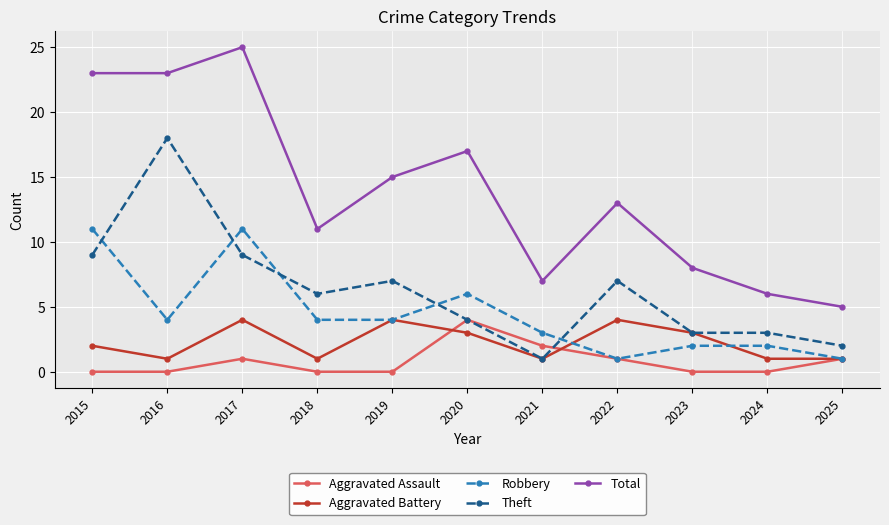

Which label corresponds to the largest value in the chart?

2017